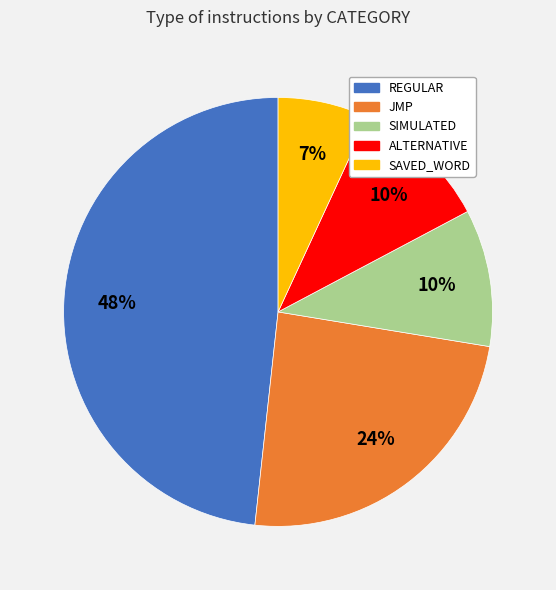

How many slices are in this pie chart?

5